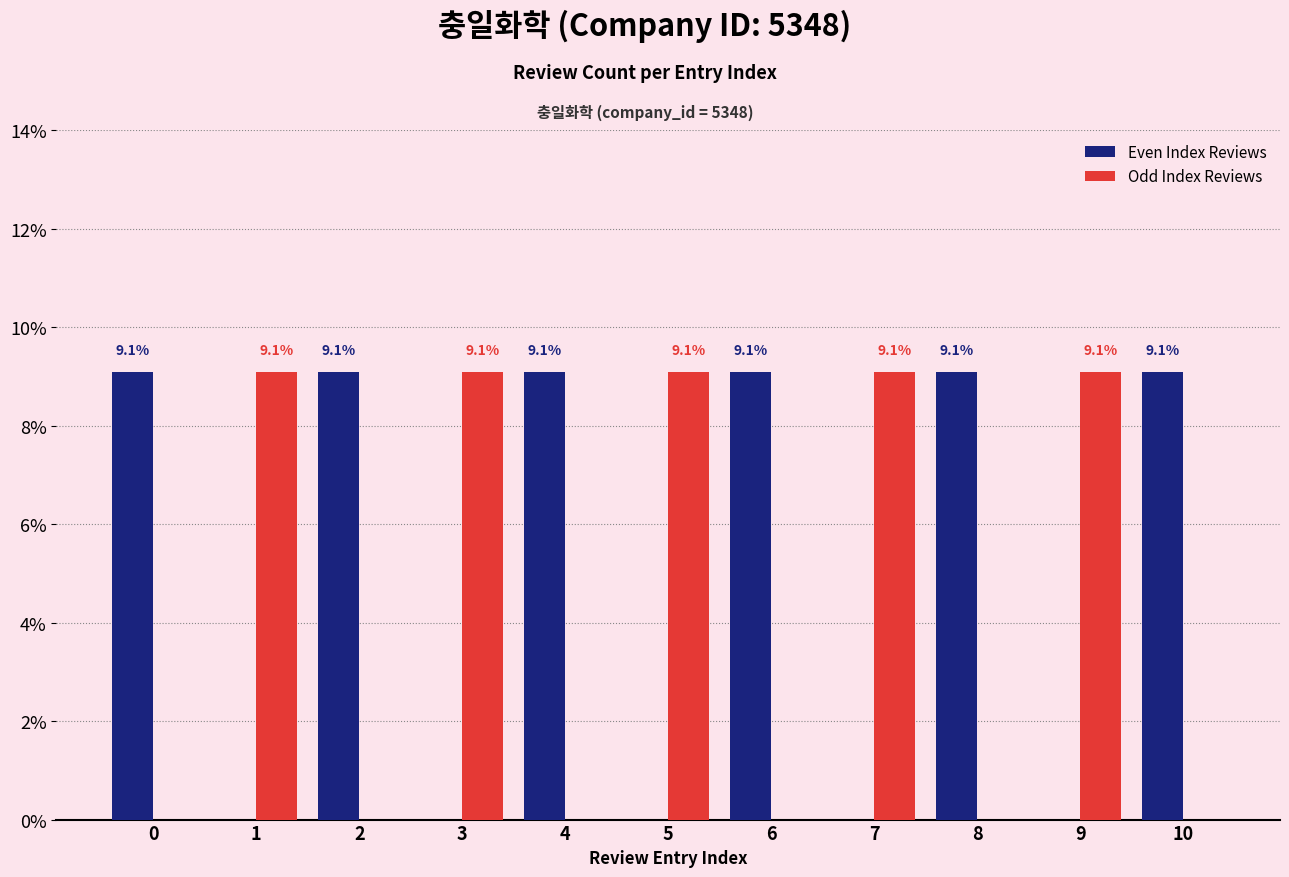

Is the value of Odd Index Reviews at 10 greater than the value of Even Index Reviews at 4?

No